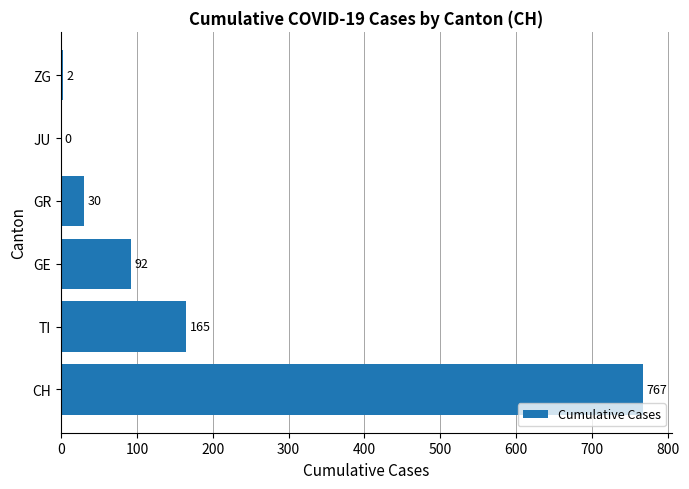

Are the bars horizontal?

Yes